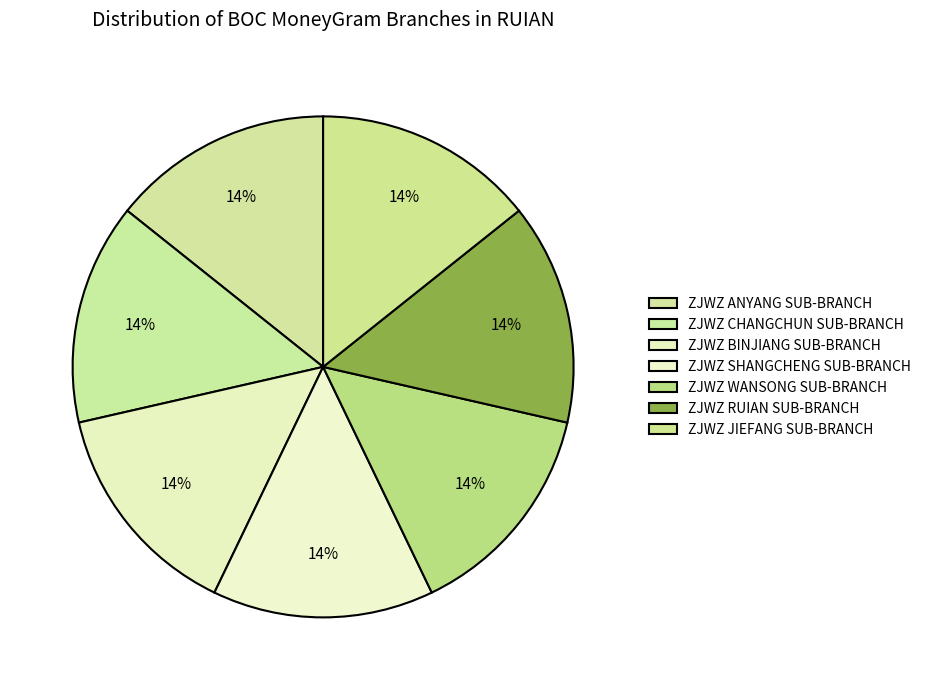

How many segments does this pie chart have?

7